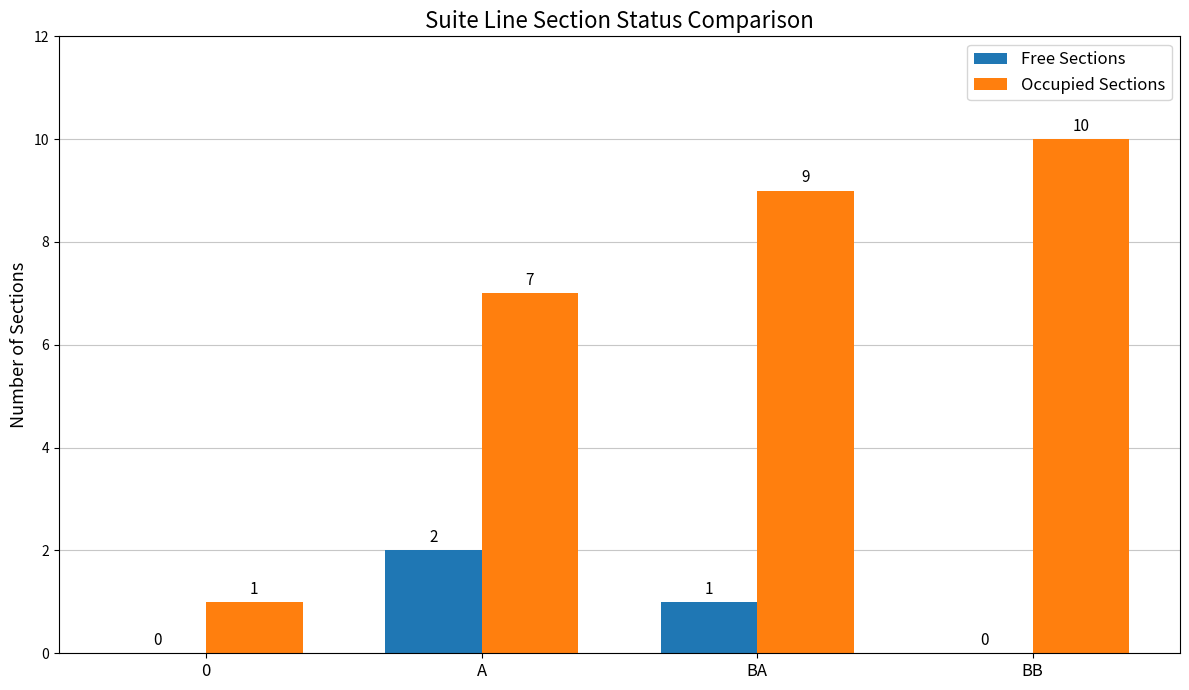

What is the sum of the Occupied Sections values at 0 and BA?

10